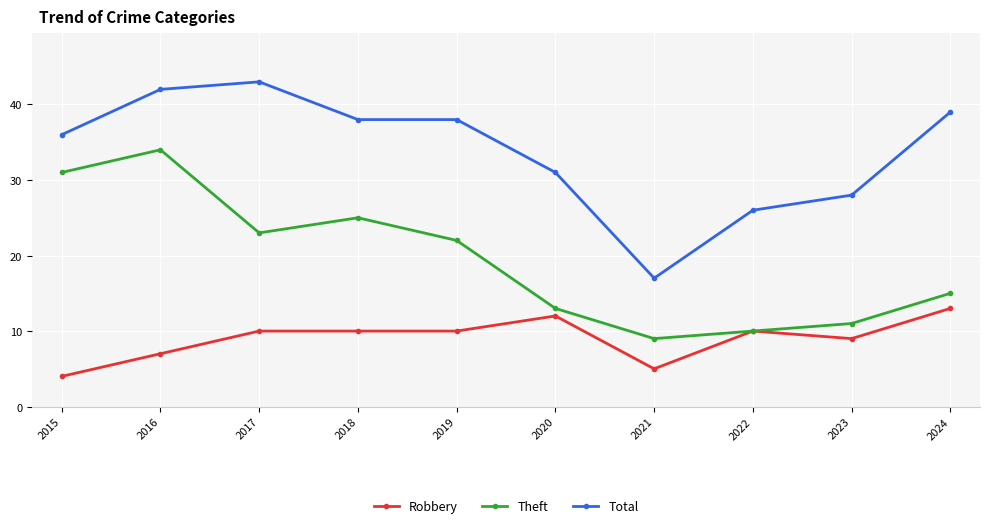

What is the approximate value of Theft at 2022, to the nearest 5?

10